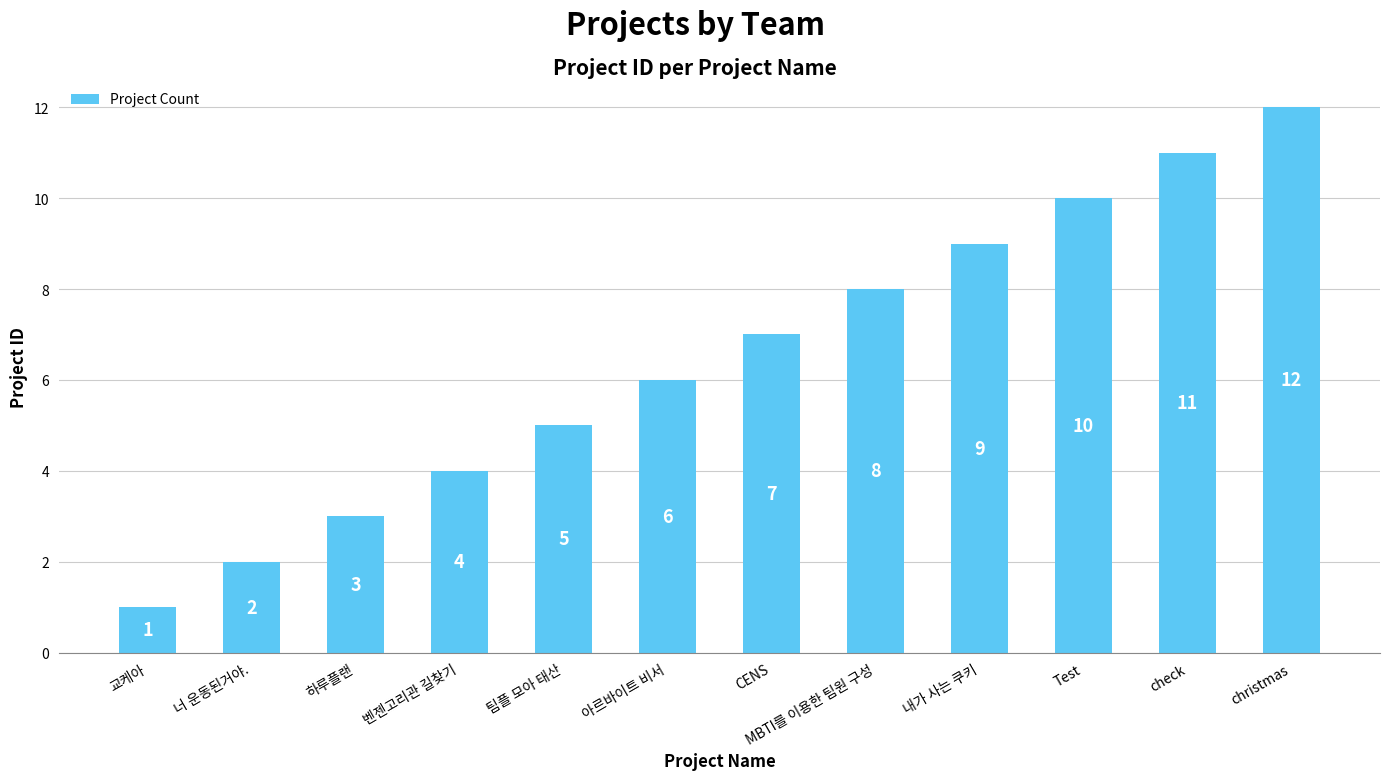

What is the difference between the maximum and minimum values?

11